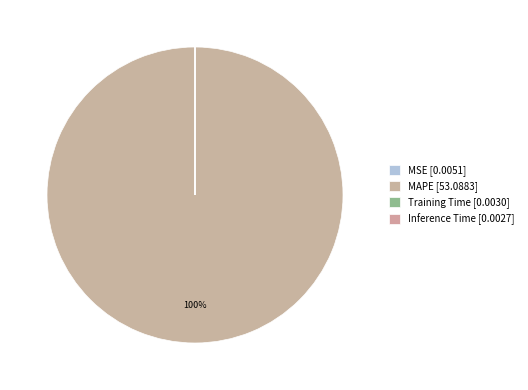

Which slice is the largest?

MAPE